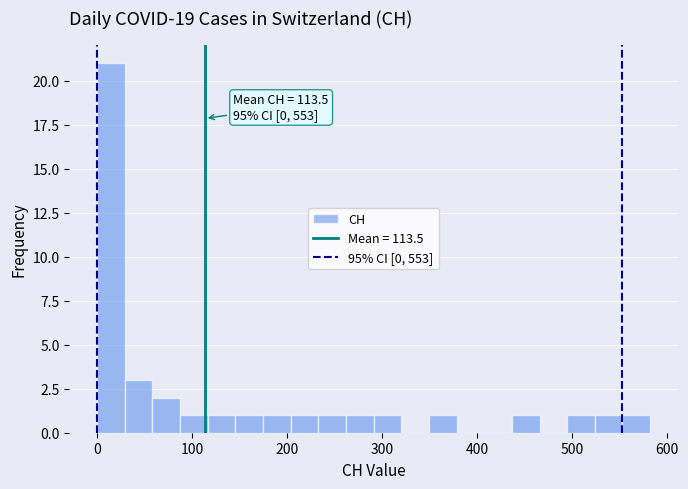

Around what value on the x-axis is the tallest bar? Give the approximate position of its centre, as read against the axis.

10